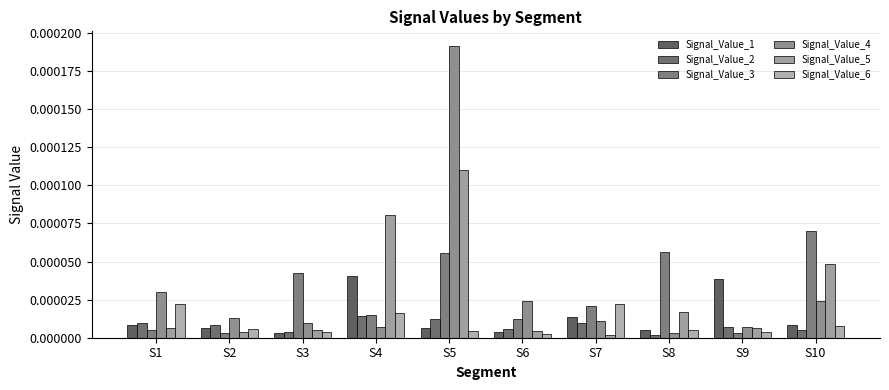

True or false: Signal_Value_5 has a value of 0.0 at S4.

True